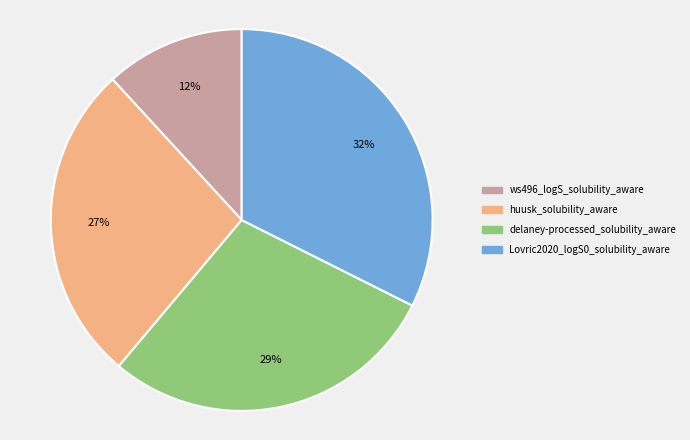

Combined, do huusk_solubility_aware and Lovric2020_logS0_solubility_aware account for over 50%?

Yes